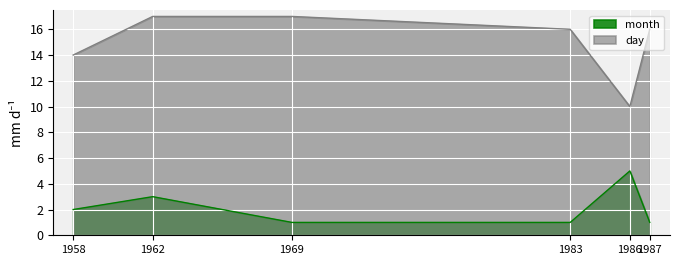

How many day values are between 14 and 17?

5